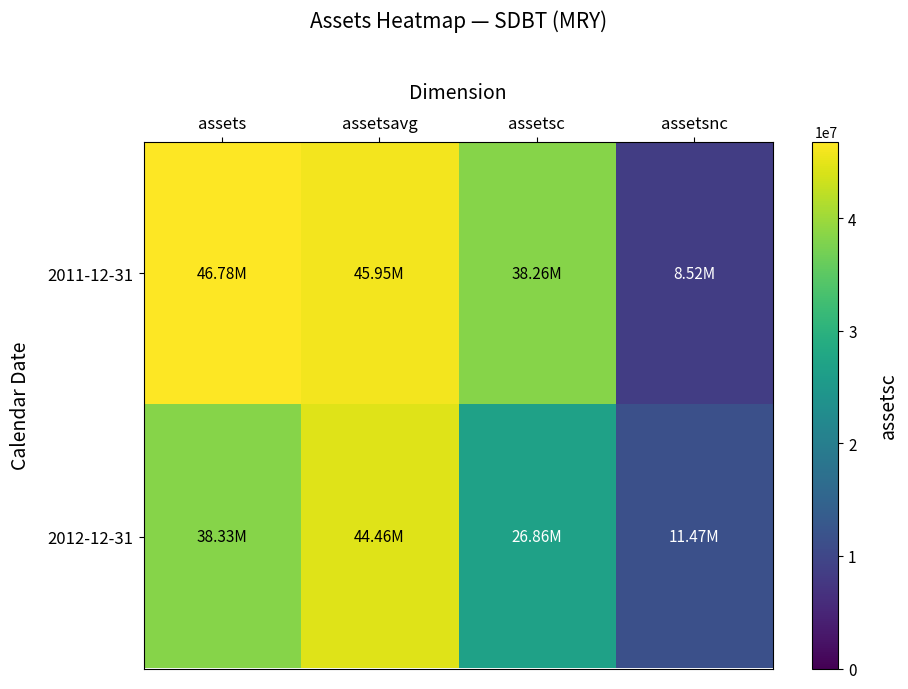

Reading left to right, extract all data points from this chart.

2011-12-31: assets=46785000	assetsavg=45954250	assetsc=38264000	assetsnc=8521000
2012-12-31: assets=38332000	assetsavg=44460250	assetsc=26859000	assetsnc=11473000